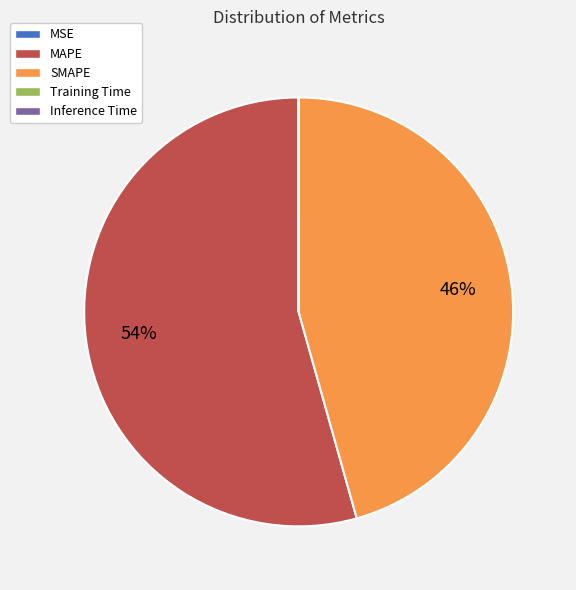

The MAPE slice represents 54% of the pie. True or false?

True